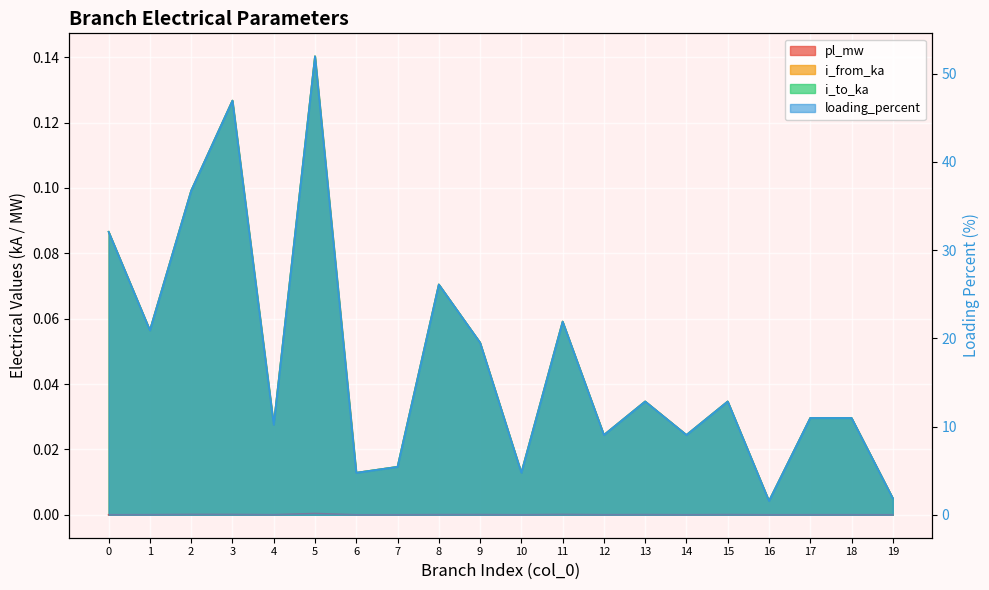

Reading right to left, list all the values displayed in this chart.

pl_mw: 19=0.0	18=0.0	17=0.0	16=0.0	15=0.0	14=0.0	13=0.0	12=0.0	11=0.0	10=0.0	9=0.0	8=0.0	7=0.0	6=0.0	5=0.0	4=0.0	3=0.0	2=0.0	1=0.0	0=0.0
i_from_ka: 19=0.0	18=0.0	17=0.0	16=0.0	15=0.0	14=0.0	13=0.0	12=0.0	11=0.1	10=0.0	9=0.1	8=0.1	7=0.0	6=0.0	5=0.1	4=0.0	3=0.1	2=0.1	1=0.1	0=0.1
i_to_ka: 19=0.0	18=0.0	17=0.0	16=0.0	15=0.0	14=0.0	13=0.0	12=0.0	11=0.1	10=0.0	9=0.1	8=0.1	7=0.0	6=0.0	5=0.1	4=0.0	3=0.1	2=0.1	1=0.1	0=0.1
loading_percent: 19=1.9	18=11.0	17=11.0	16=1.6	15=12.8	14=9.1	13=12.8	12=9.1	11=21.9	10=4.8	9=19.5	8=26.1	7=5.4	6=4.8	5=52.0	4=10.2	3=46.9	2=36.7	1=20.9	0=32.1